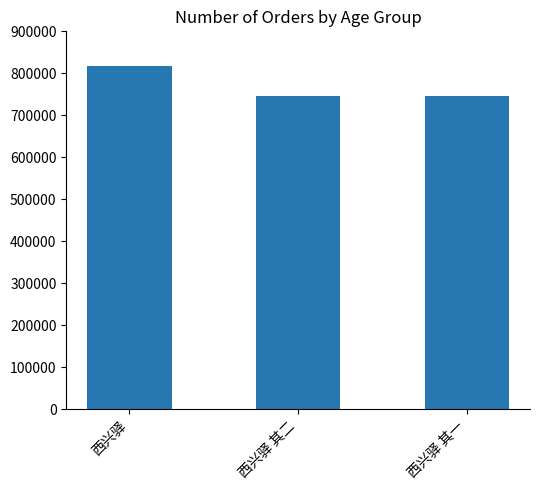

What is the minimum value shown in the chart?

747003